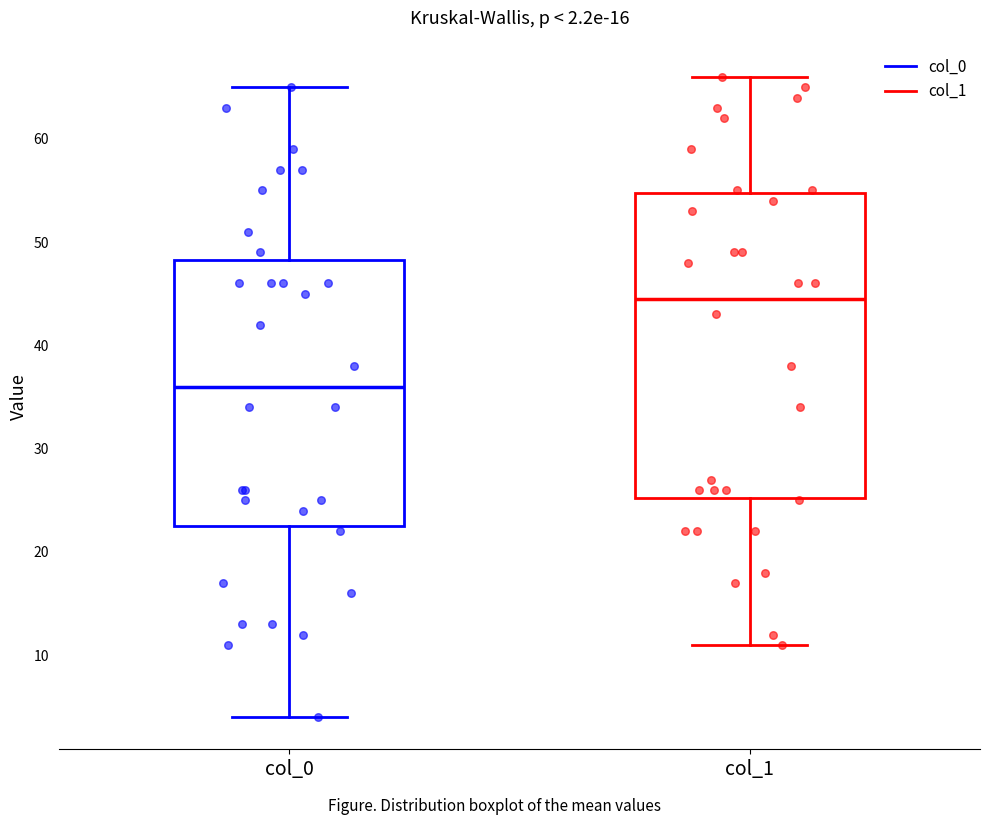

Comparing the boxes themselves (not the whiskers), which one is the tallest?

col_1